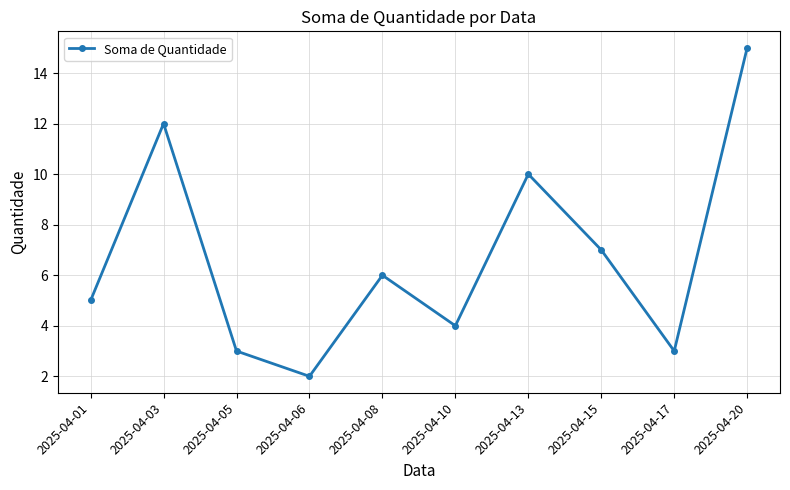

What is the difference between the second highest and minimum values?

10